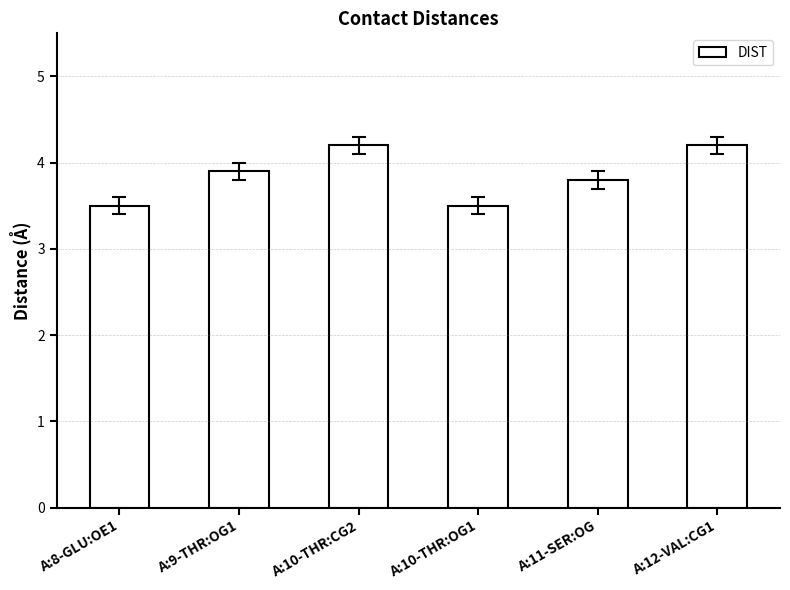

What is the smallest value displayed?

3.5